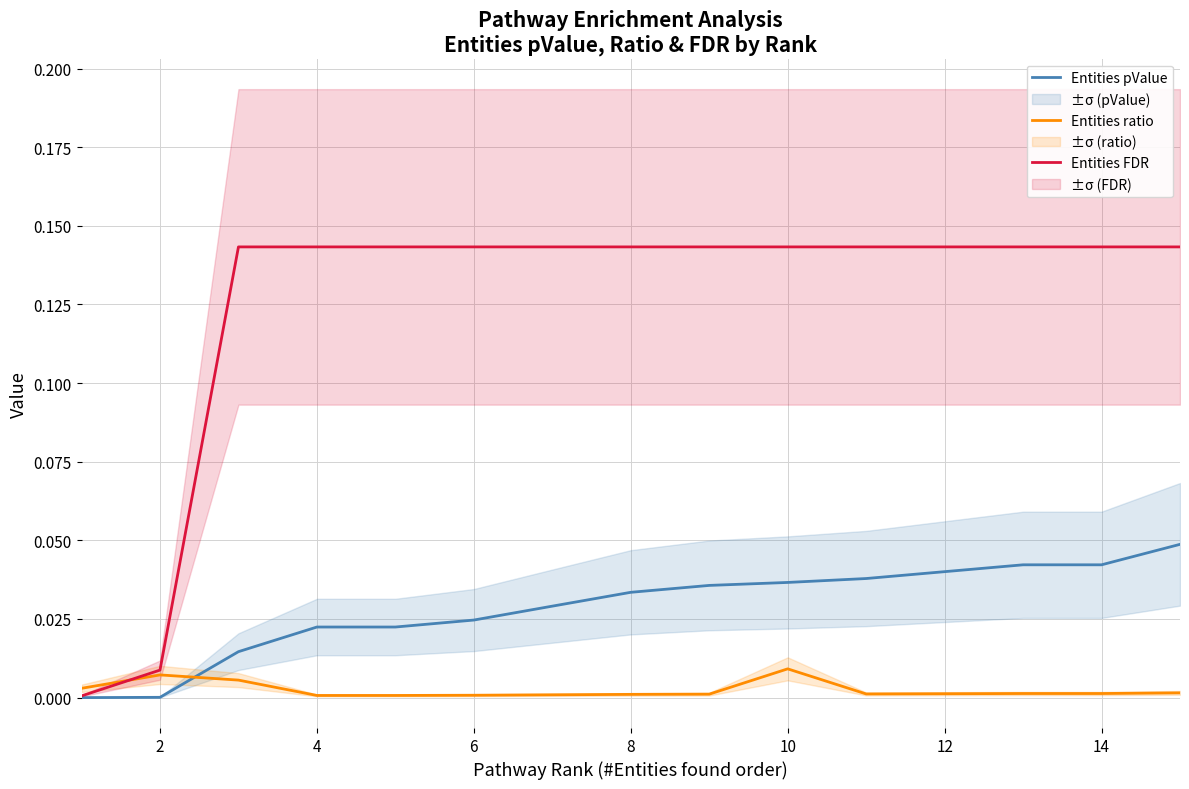

Is the value of Entities pValue at 8 greater than the value of Entities FDR at 2?

Yes